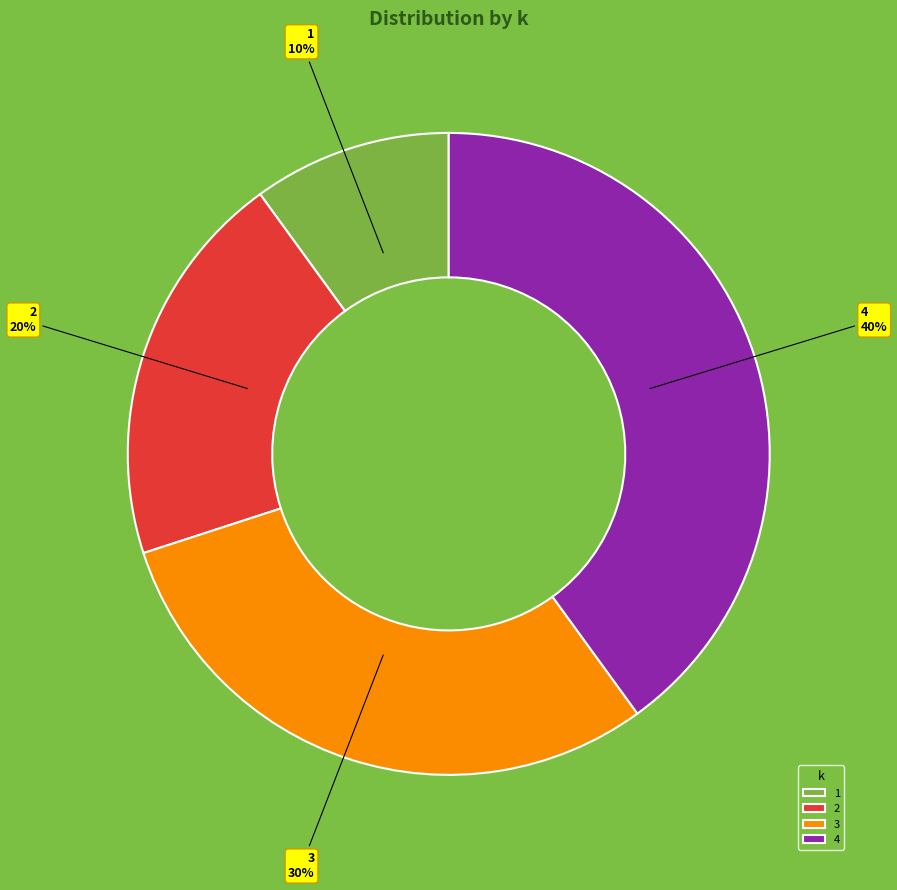

Is there any slice that represents more than half of the pie?

No